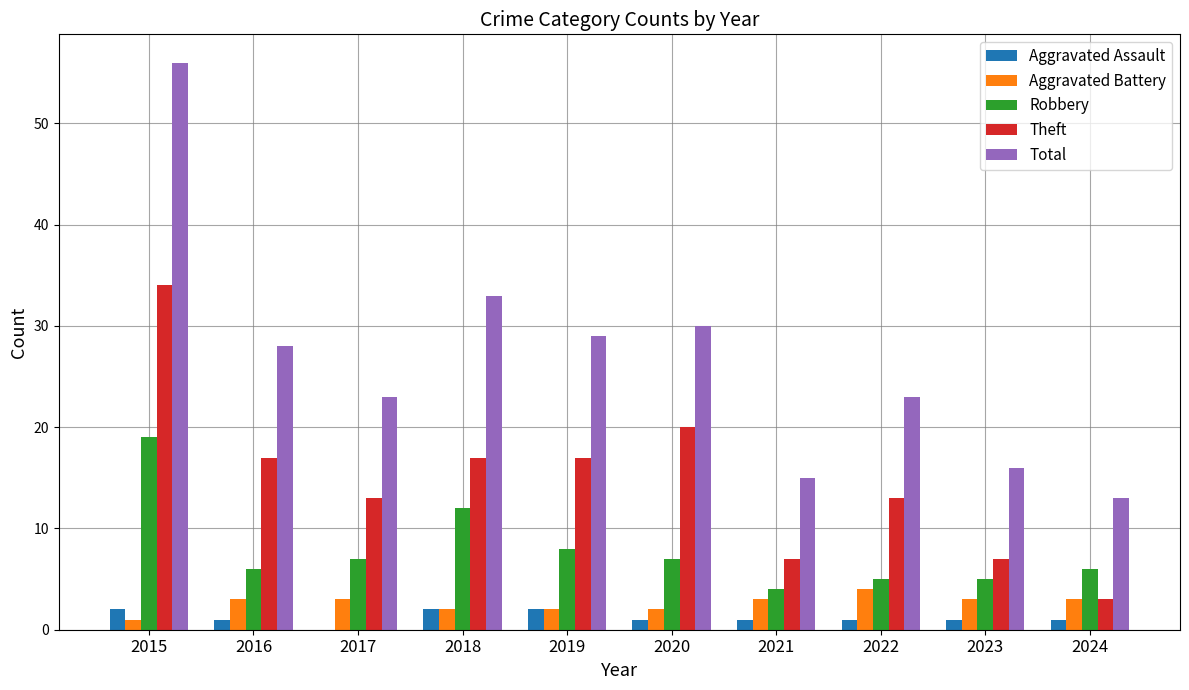

The value of Total at 2021 is 15. True or false?

True